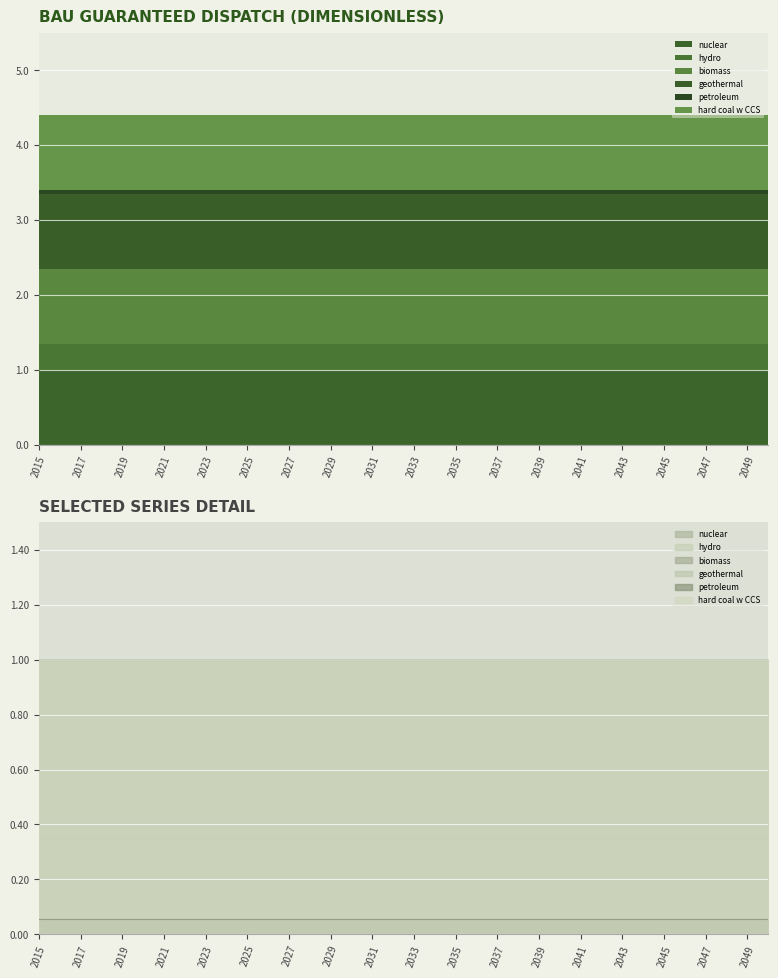

At 2020, list the series in order from largest to smallest.

nuclear, biomass, geothermal, hard coal w CCS, hydro, petroleum